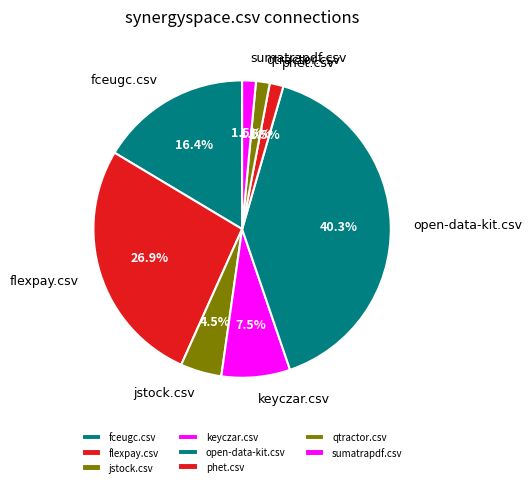

Is the sum of phet.csv and qtractor.csv greater than half?

No